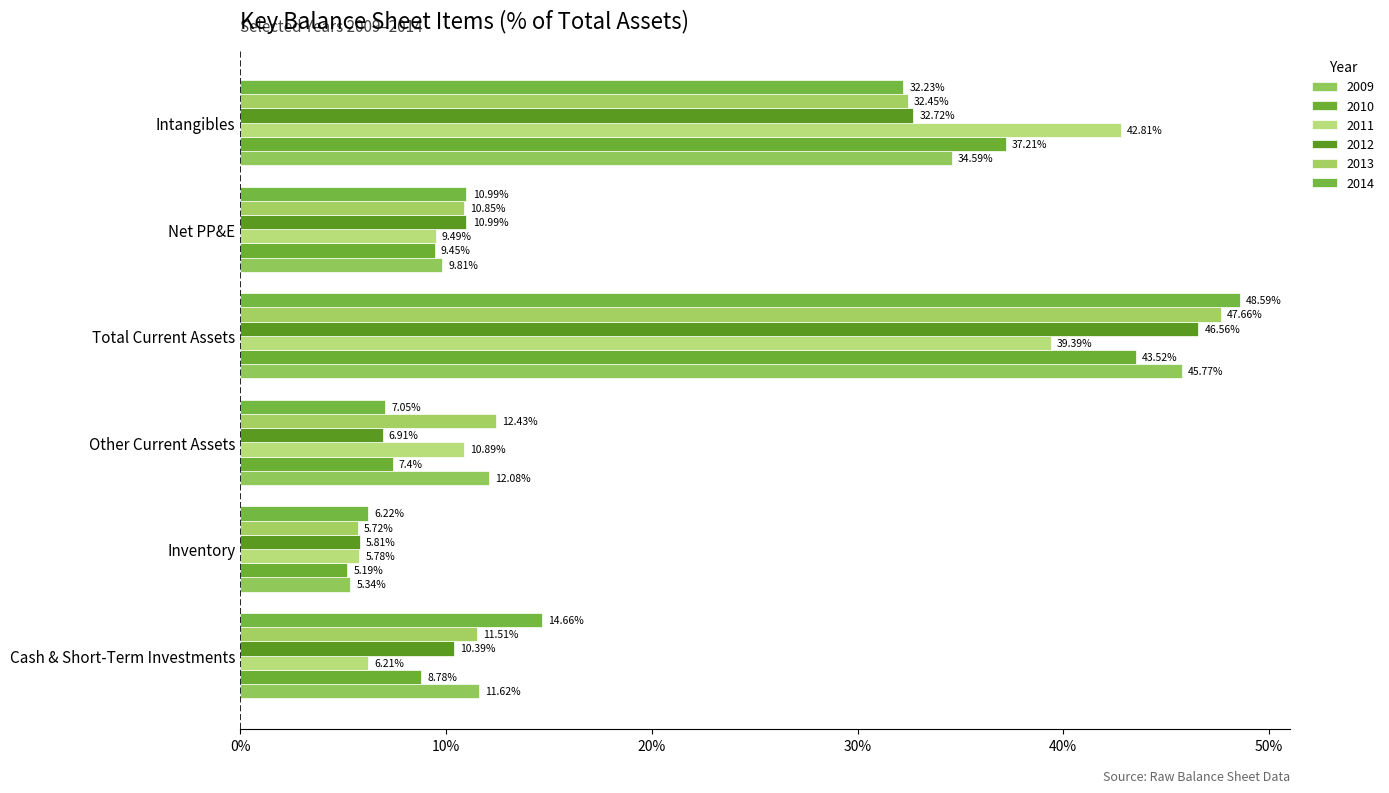

How many values in the 2011 series exceed 10?

3